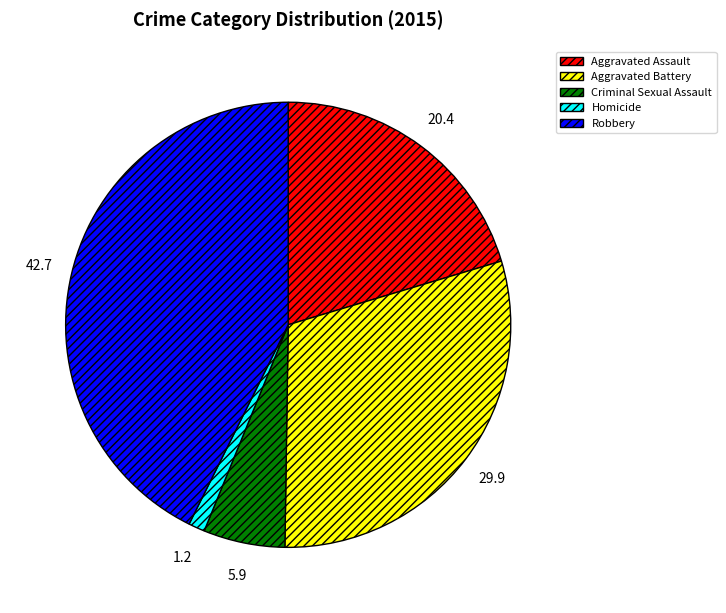

Between Homicide and Criminal Sexual Assault, which is larger?

Criminal Sexual Assault